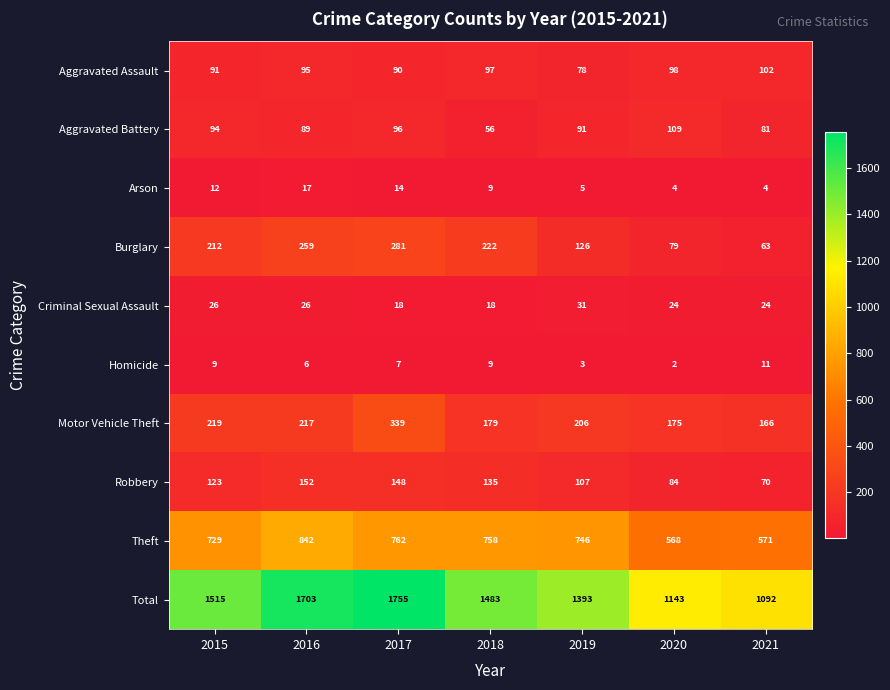

What is the difference between the highest and lowest values at 2020?

1141